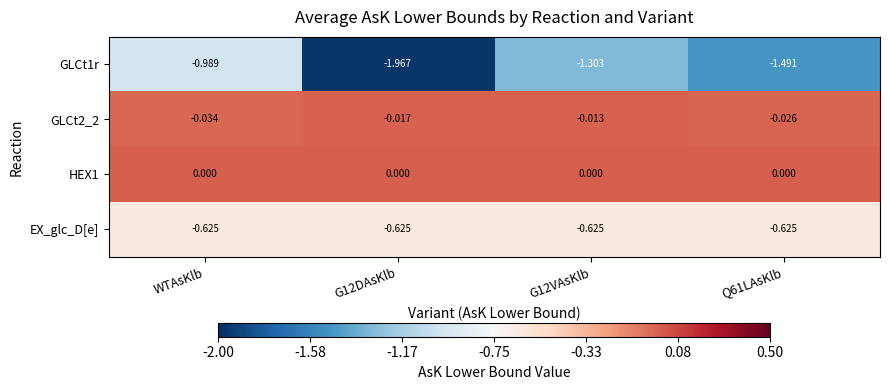

What is the difference between the highest and lowest values at Q61LAsKlb?

1.5